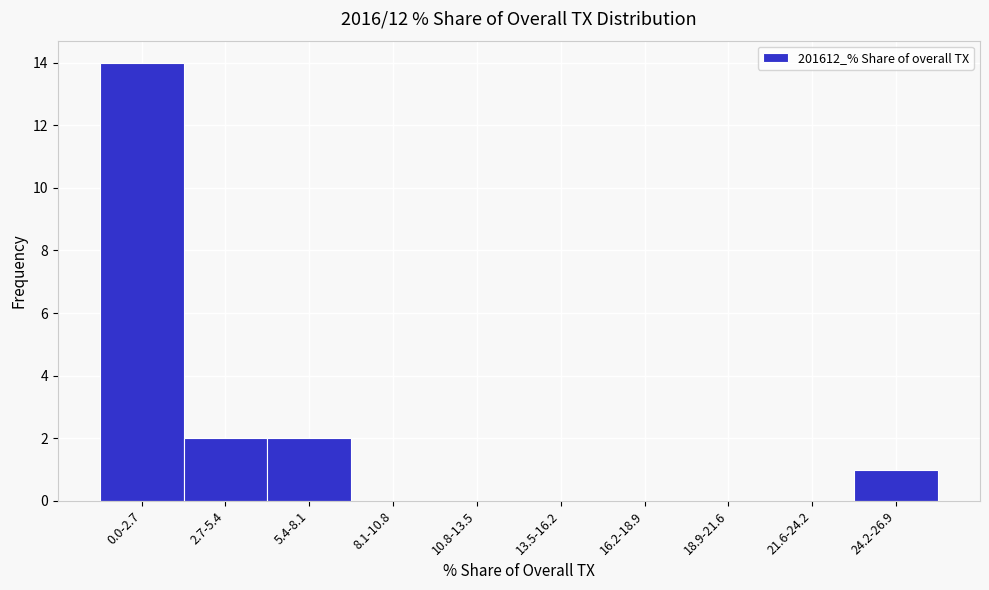

Reading left to right, what are all the values shown in this chart?

0.0-2.7=14	2.7-5.4=2	5.4-8.1=2	8.1-10.8=0	10.8-13.5=0	13.5-16.2=0	16.2-18.9=0	18.9-21.6=0	21.6-24.2=0	24.2-26.9=1